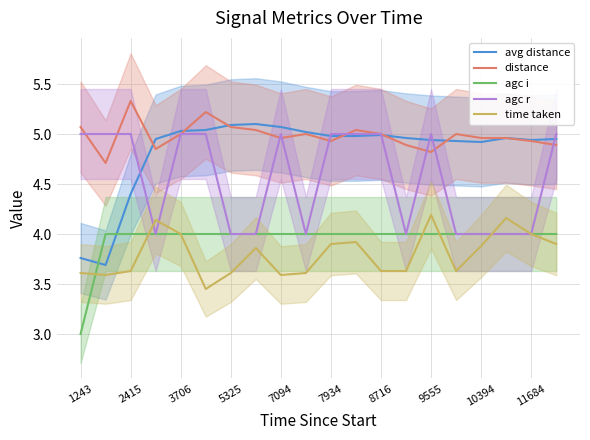

The distance series shows 7.7 at 11684. True or false?

False